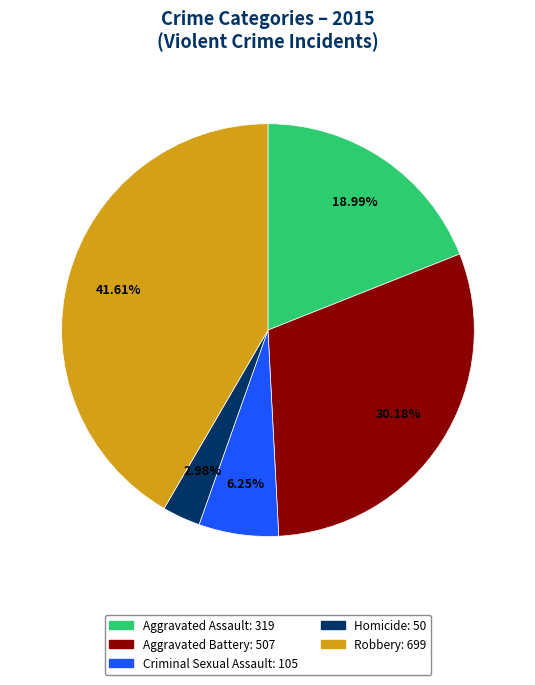

True or false: Homicide accounts for 3% of the total.

True